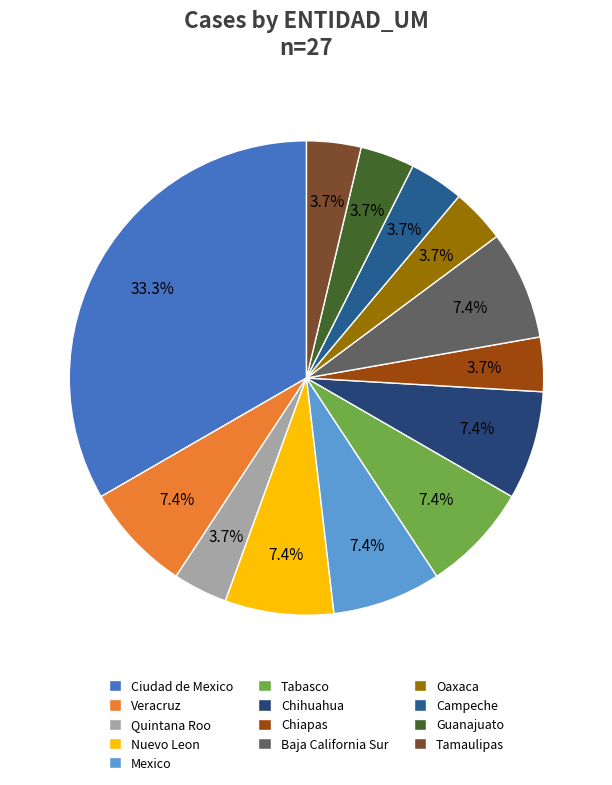

Is Mexico the majority of the pie?

No